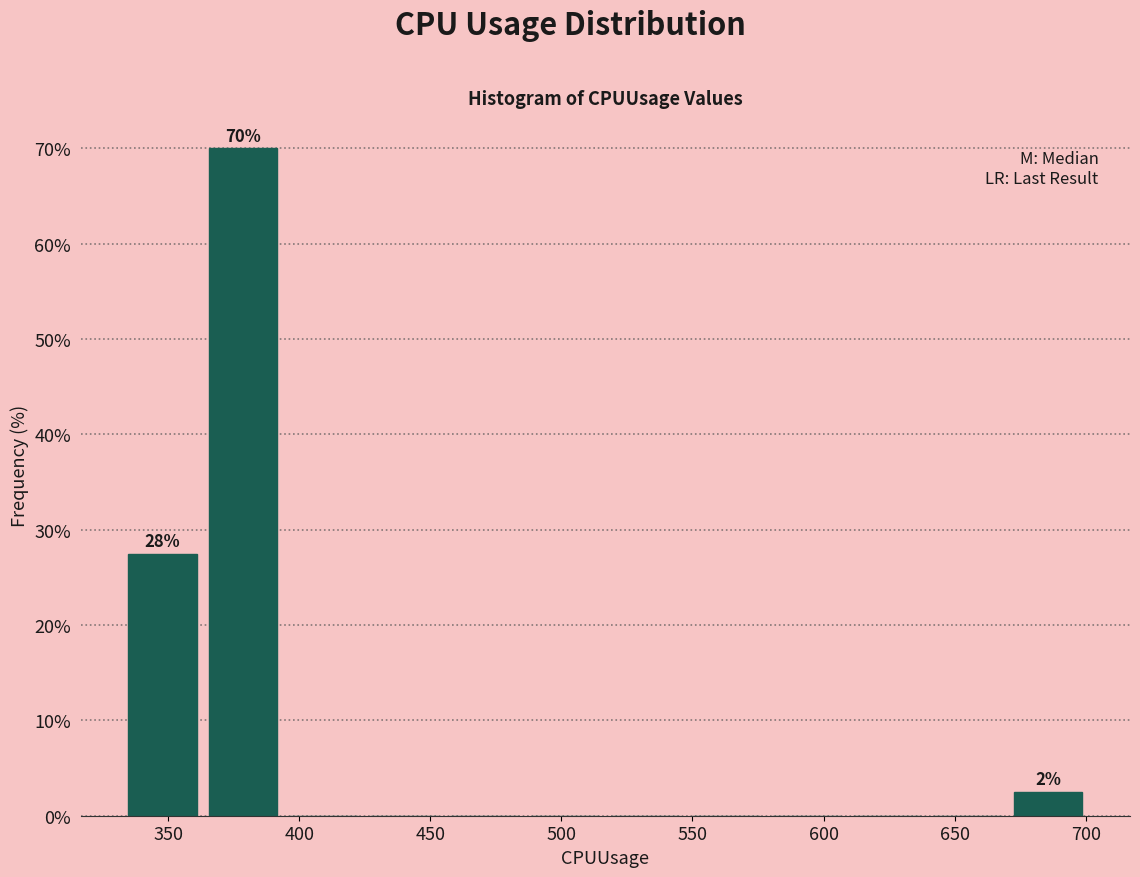

Which range on the x-axis has the tallest bar?

365 to 395